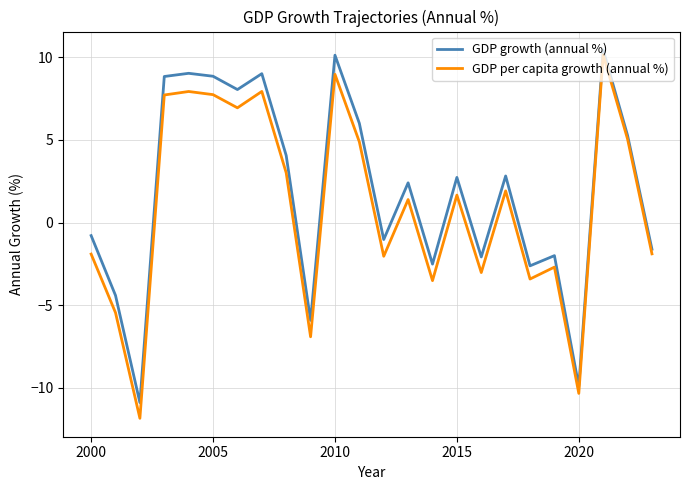

What is the maximum value for GDP growth (annual %)?

10.4